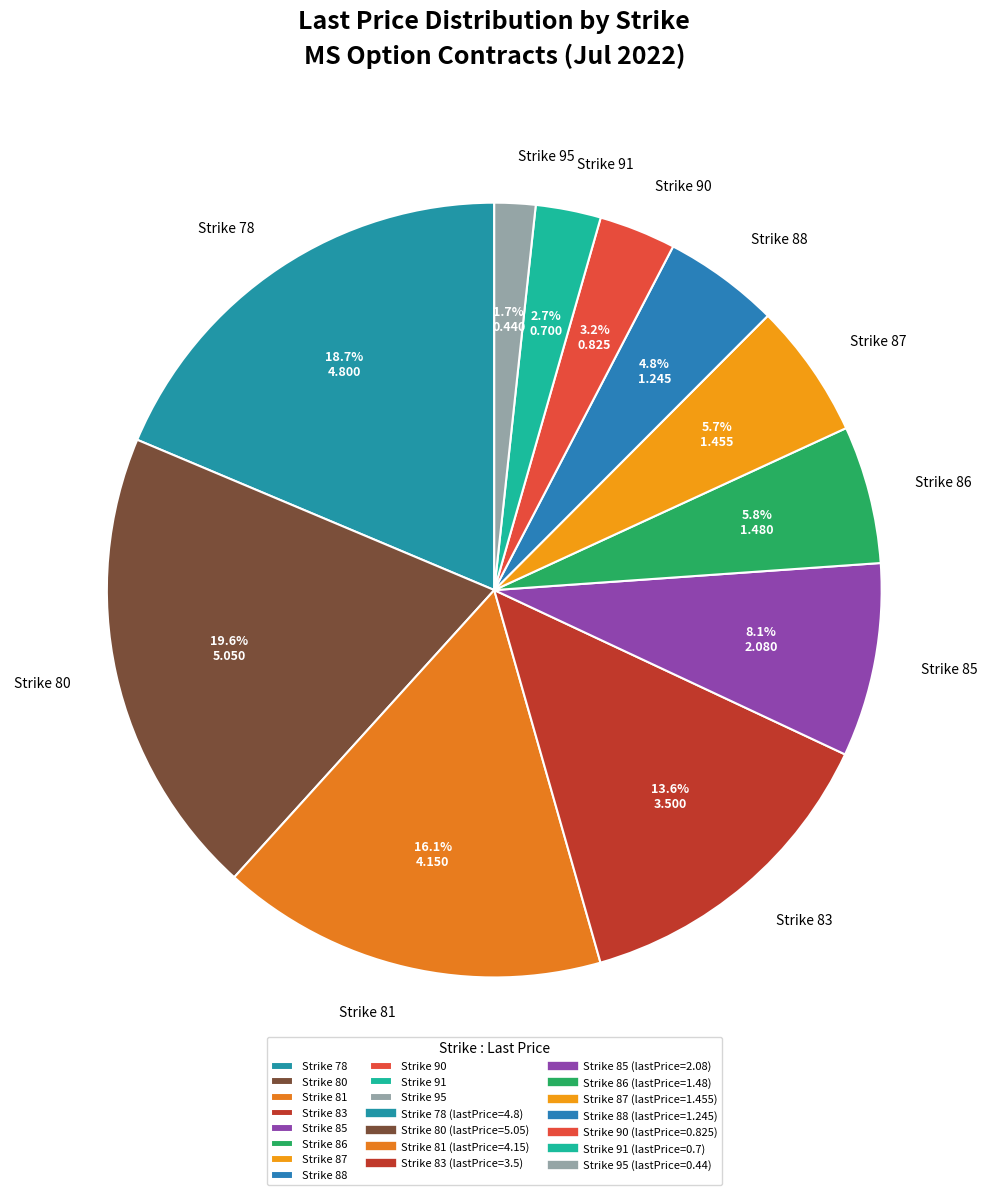

What portion of the pie excludes Strike 81?

83.9%